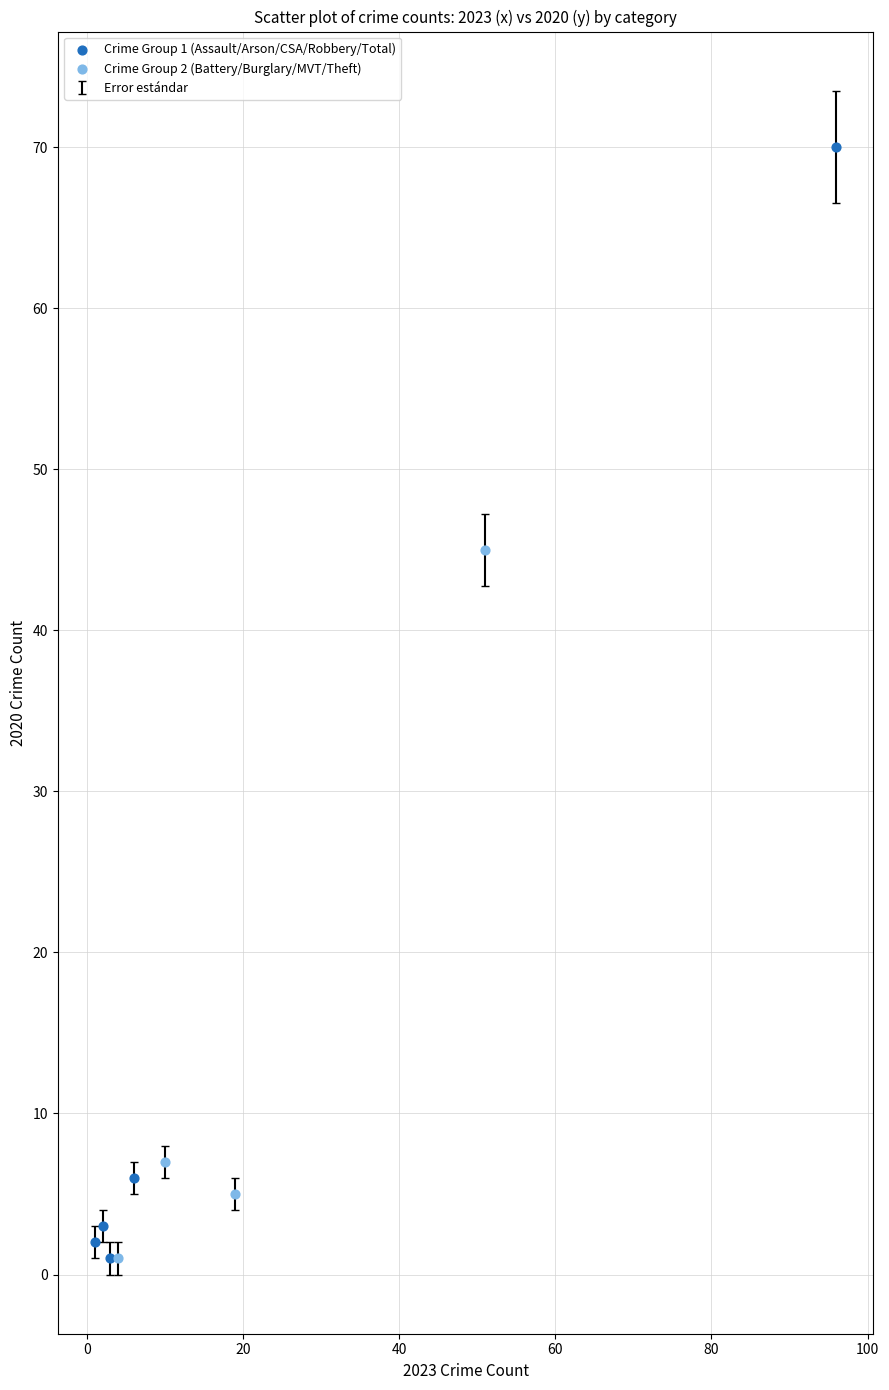

Which series has the widest spread of Y values?

Crime Group 1 (Assault/Arson/CSA/Robbery/Total)